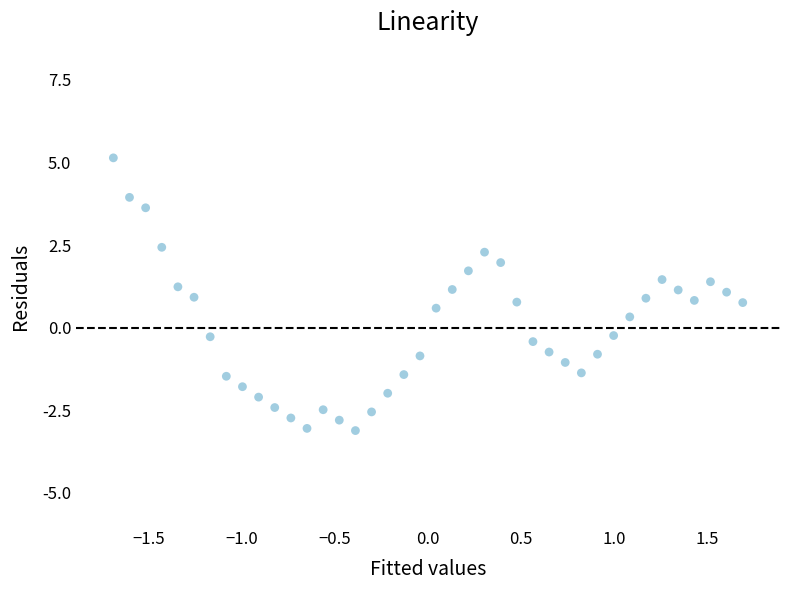

What is the range of Y values (max minus min)?

8.2